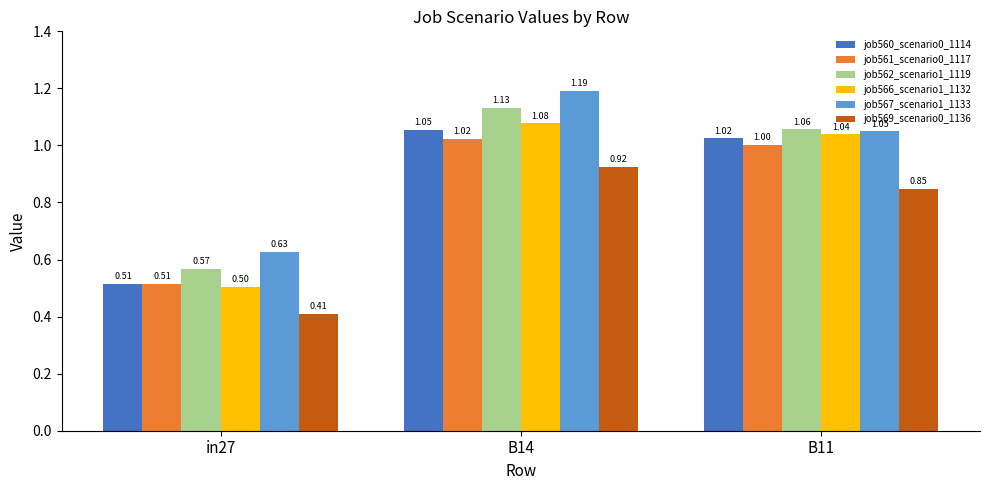

Rank the categories by job561_scenario0_1117 value from lowest to highest.

in27, B11, B14